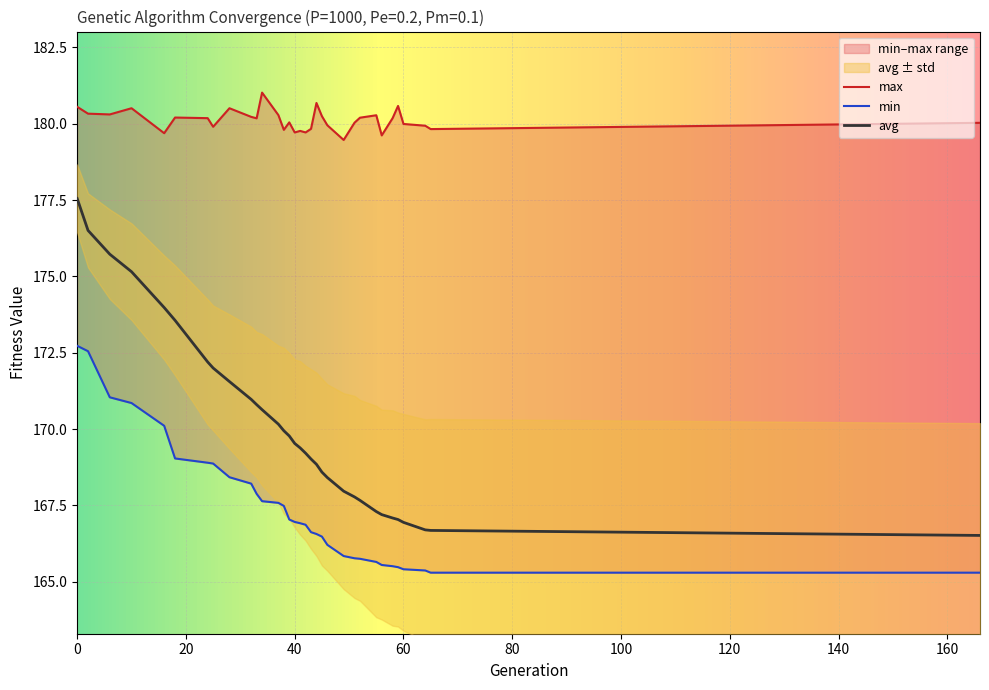

List the labels in order of avg value, largest first.

0, 2, 6, 10, 16, 18, 24, 25, 28, 32, 33, 34, 37, 38, 39, 40, 41, 42, 43, 44, 45, 46, 49, 51, 52, 55, 56, 58, 59, 60, 64, 65, 166